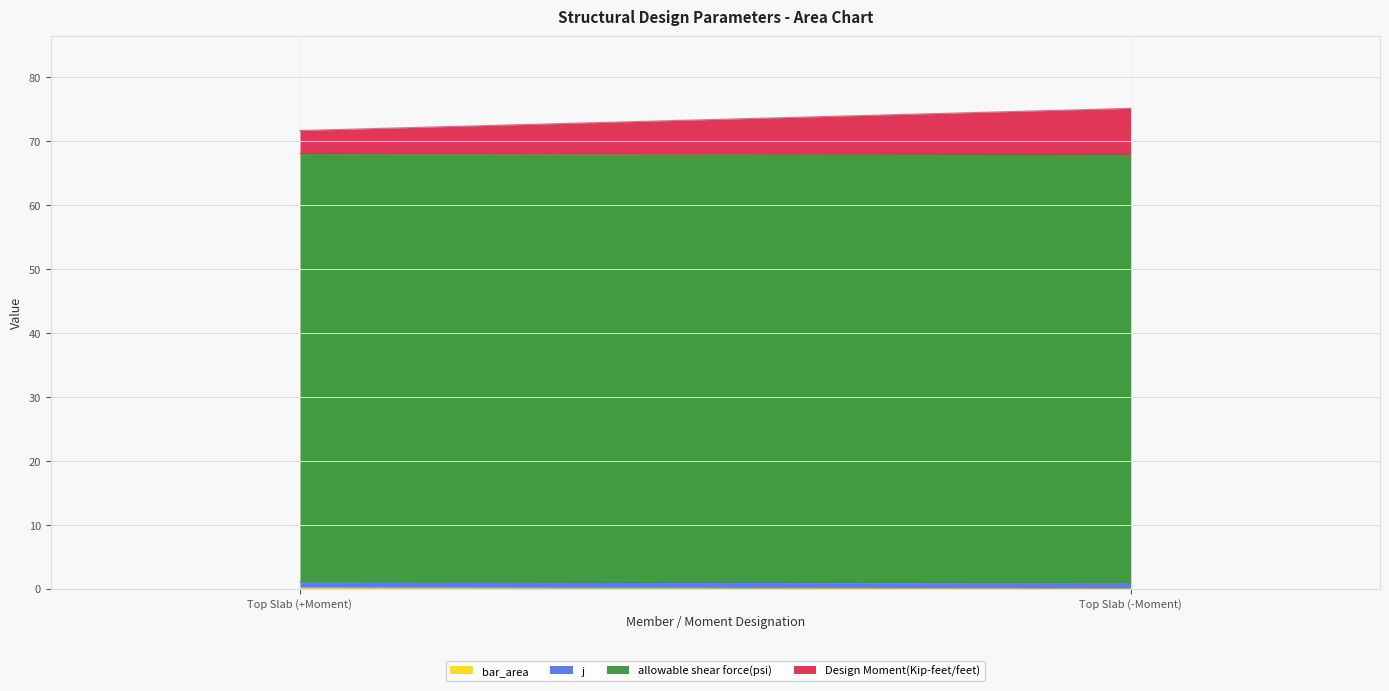

Rank the categories by bar_area value from highest to lowest.

Top Slab (+Moment), Top Slab (-Moment)